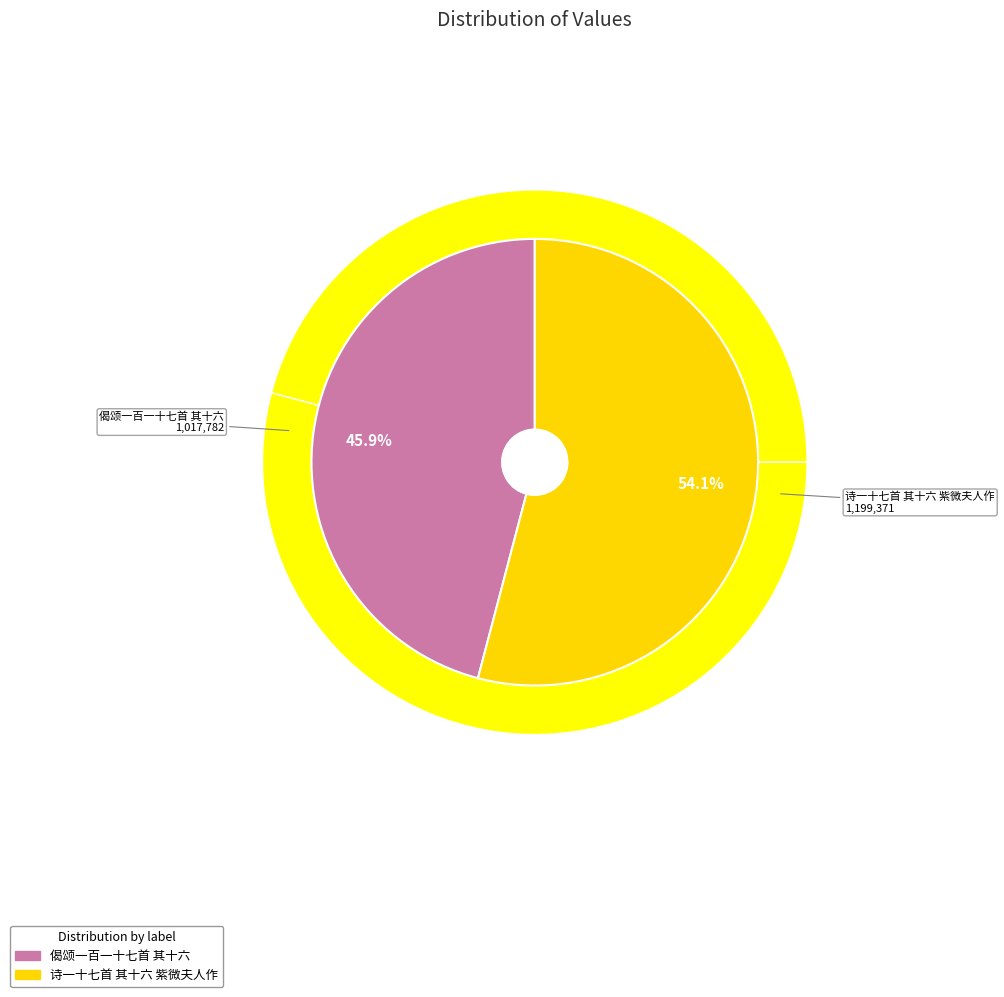

The 偈颂一百一十七首 其十六 slice represents 46% of the pie. True or false?

True